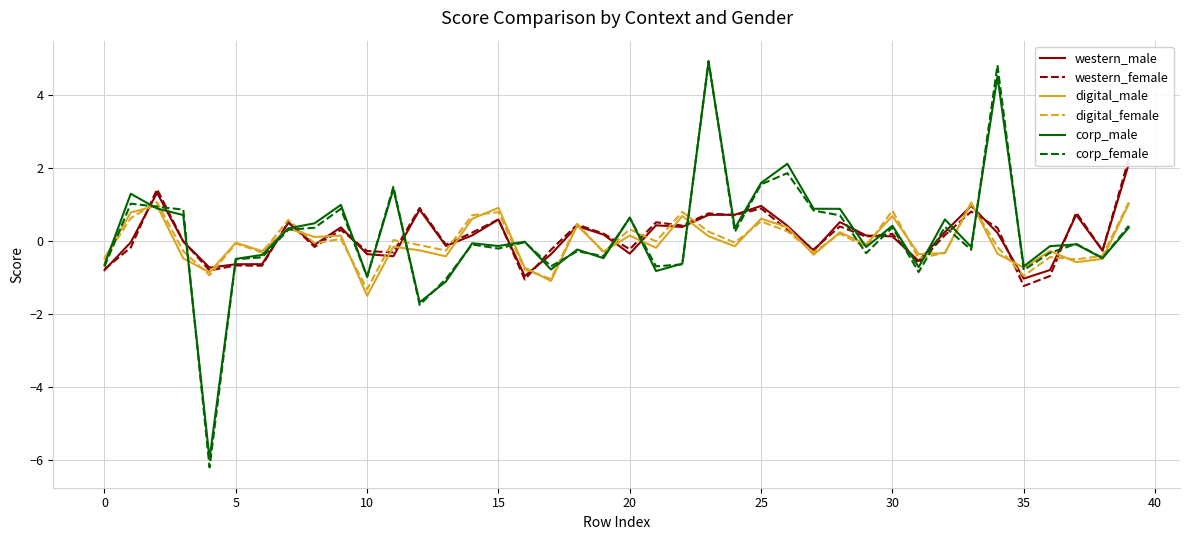

Reading left to right, list all the values displayed in this chart.

western_male: -0.8	-0.0	1.3	-0.0	-0.7	-0.6	-0.6	0.5	-0.1	0.4	-0.4	-0.4	0.9	-0.1	0.1	0.6	-1.0	-0.4	0.4	0.2	-0.4	0.4	0.4	0.7	0.7	1.0	0.4	-0.3	0.5	0.1	0.1	-0.6	0.2	1.0	0.2	-1.0	-0.8	0.7	-0.3	2.1
western_female: -0.8	-0.2	1.4	-0.0	-0.8	-0.7	-0.7	0.5	-0.2	0.3	-0.3	-0.3	0.9	-0.1	0.2	0.6	-1.1	-0.2	0.4	0.2	-0.2	0.5	0.4	0.7	0.7	0.9	0.3	-0.2	0.4	0.1	0.2	-0.6	0.2	0.8	0.4	-1.2	-1.0	0.8	-0.3	2.2
digital_male: -0.5	0.8	1.0	-0.5	-0.9	-0.1	-0.3	0.3	0.1	0.1	-1.5	-0.2	-0.3	-0.4	0.6	0.9	-0.7	-1.1	0.4	-0.3	0.1	-0.2	0.7	0.1	-0.2	0.6	0.4	-0.4	0.2	-0.1	0.7	-0.4	-0.3	1.0	-0.4	-0.7	-0.3	-0.6	-0.5	1.0
digital_female: -0.5	0.6	1.1	-0.3	-0.9	-0.1	-0.3	0.6	-0.1	0.0	-1.3	0.0	-0.1	-0.3	0.7	0.8	-0.8	-1.0	0.5	-0.3	0.3	-0.0	0.8	0.2	-0.1	0.5	0.3	-0.3	0.2	-0.2	0.8	-0.5	-0.3	1.0	-0.2	-1.0	-0.4	-0.5	-0.4	1.0
corp_male: -0.7	1.3	0.9	0.7	-6.0	-0.5	-0.4	0.3	0.5	1.0	-1.0	1.4	-1.7	-1.1	-0.1	-0.1	-0.0	-0.8	-0.2	-0.5	0.6	-0.8	-0.6	4.9	0.3	1.6	2.1	0.9	0.9	-0.2	0.4	-0.7	0.6	-0.2	4.5	-0.7	-0.2	-0.1	-0.5	0.4
corp_female: -0.7	1.0	0.9	0.9	-6.2	-0.5	-0.5	0.3	0.4	0.9	-1.0	1.5	-1.8	-1.0	-0.1	-0.2	-0.0	-0.7	-0.3	-0.4	0.6	-0.7	-0.6	4.9	0.2	1.5	1.9	0.8	0.7	-0.3	0.4	-0.9	0.4	-0.3	4.8	-0.8	-0.3	-0.1	-0.5	0.4